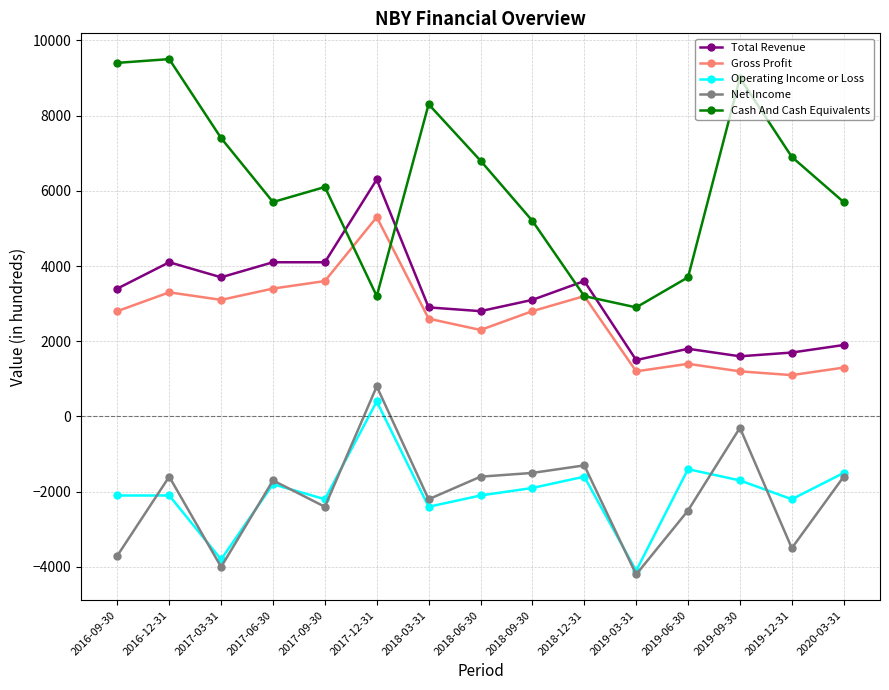

True or false: Total Revenue has more than 0 points higher than both neighbors.

True